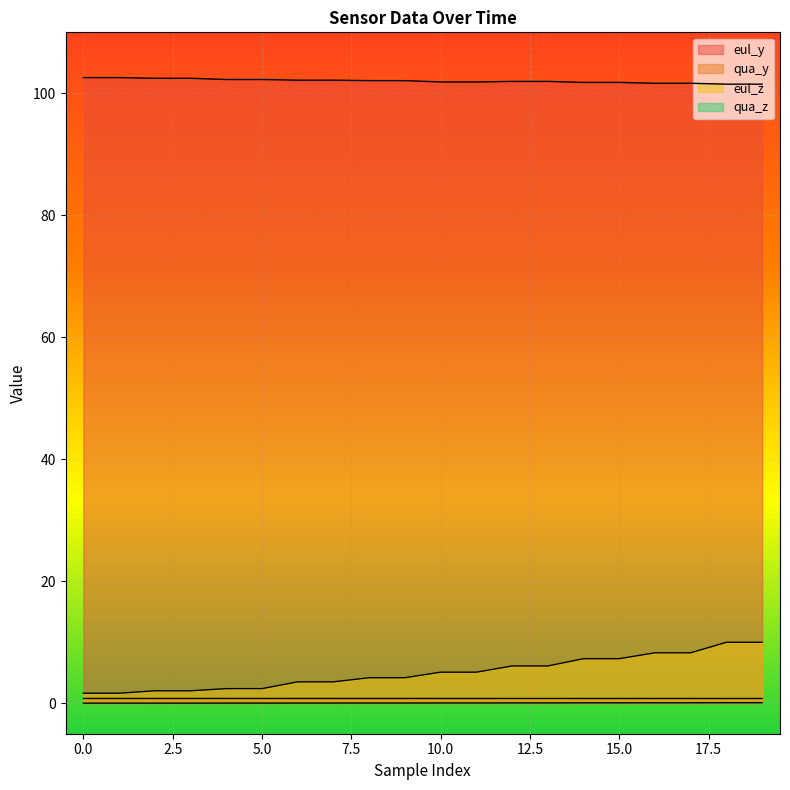

What is the difference between the highest and lowest values at 8?

102.0